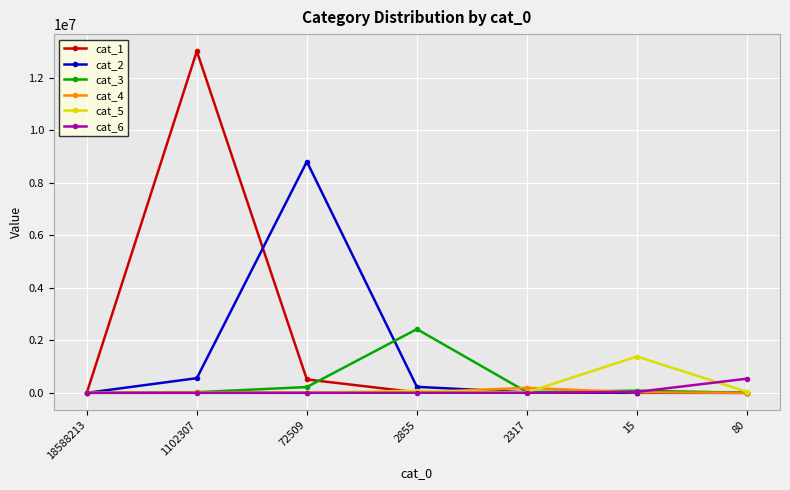

At which category is the sum across all series the highest?

1102307